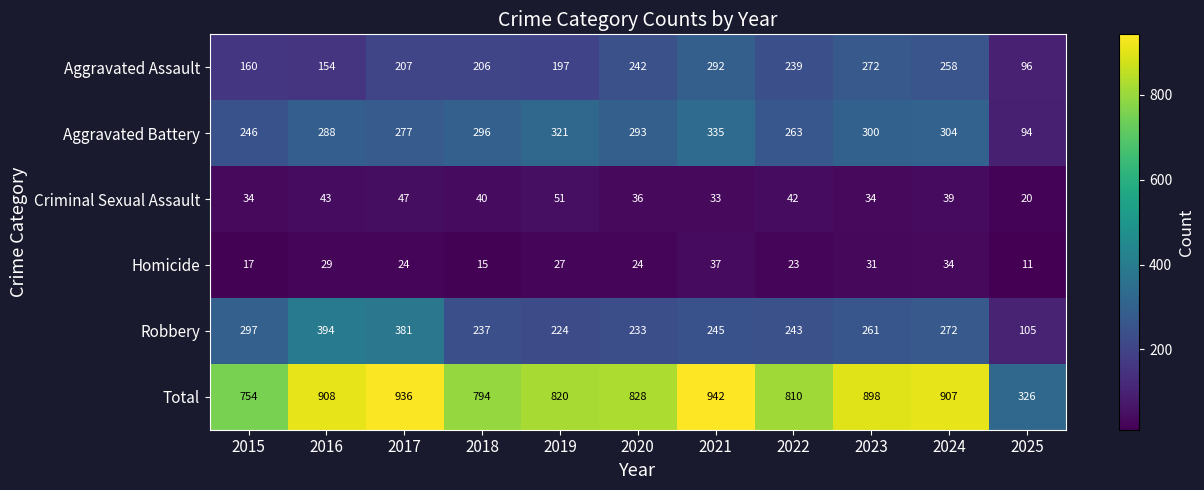

Rank the series at 2020 from lowest to highest value.

Homicide, Criminal Sexual Assault, Robbery, Aggravated Assault, Aggravated Battery, Total